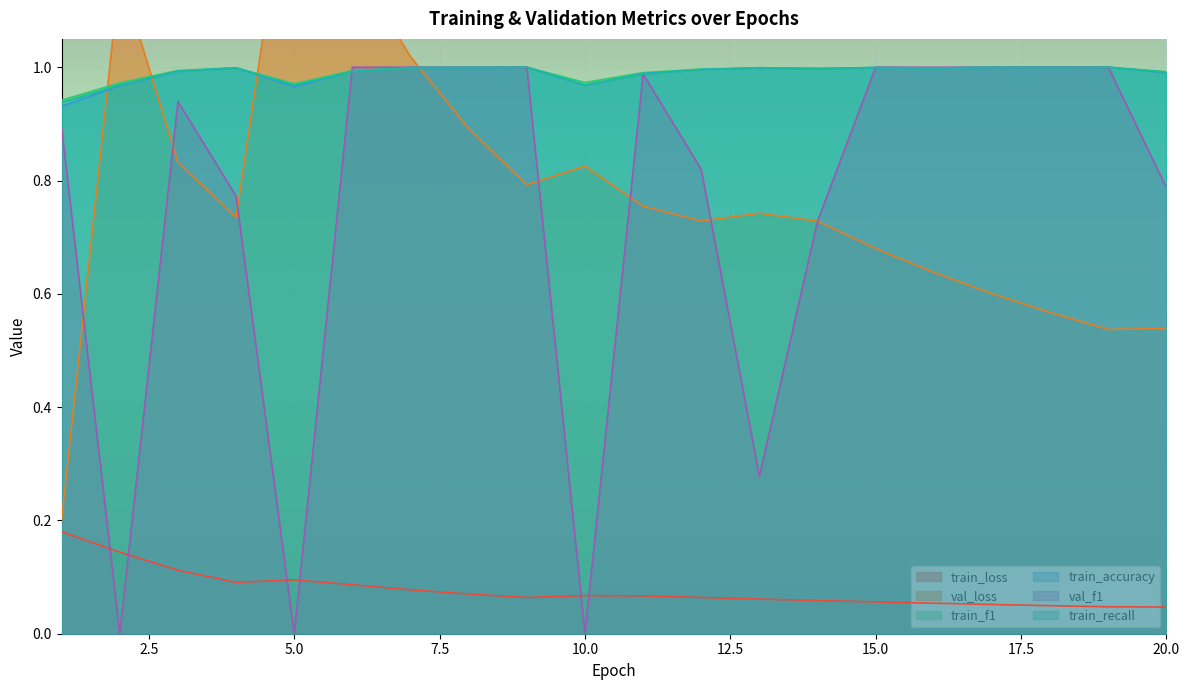

What is the sum of the train_f1 values at 8 and 1?

1.9